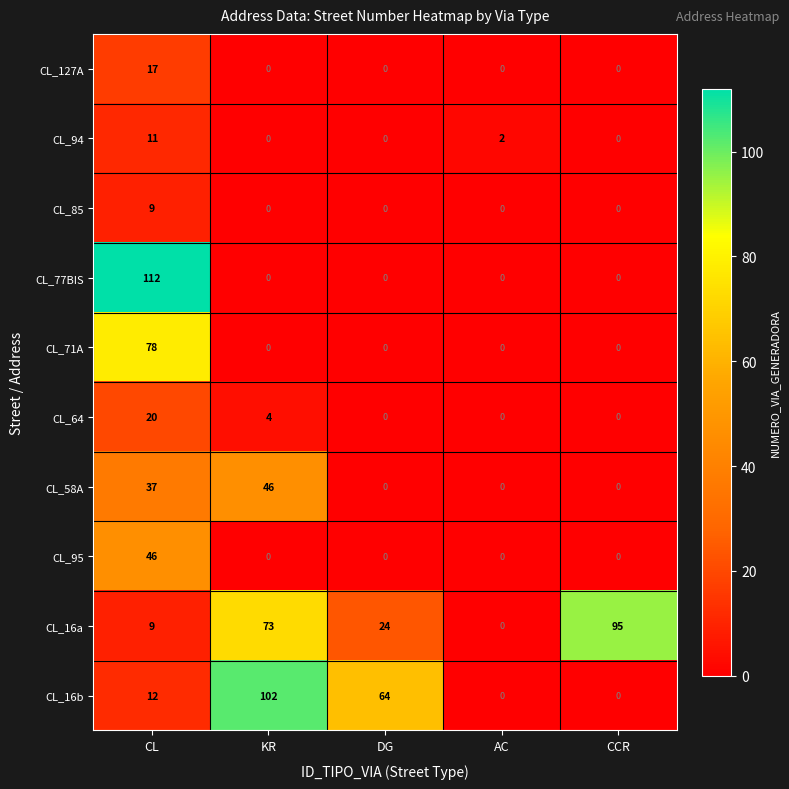

Is it true that CL_85 equals 5 at CCR?

False